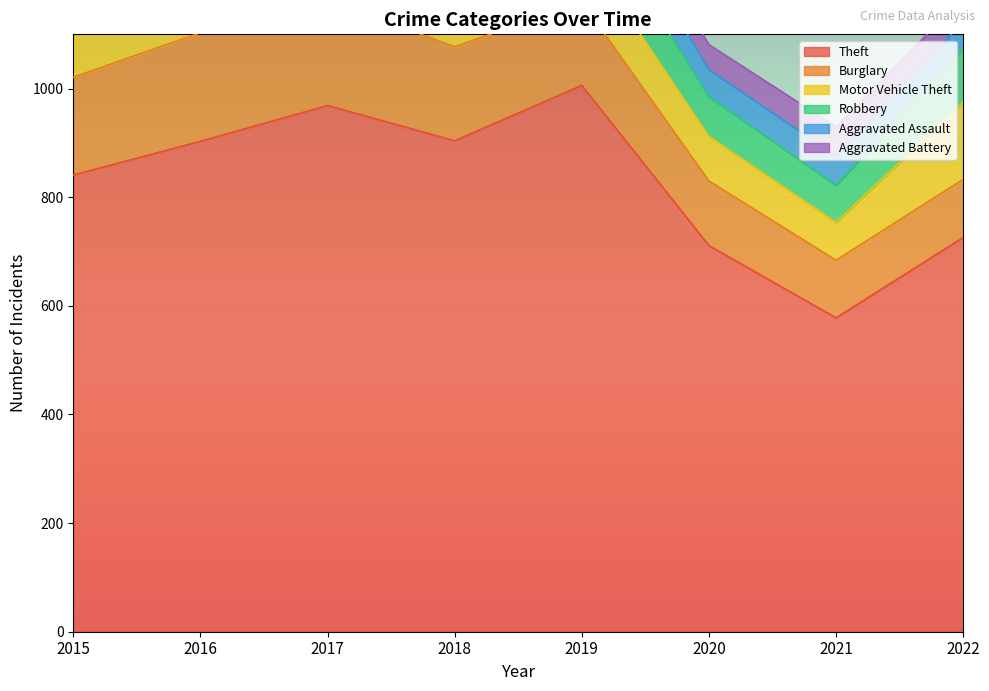

What is the minimum value for Burglary?

106